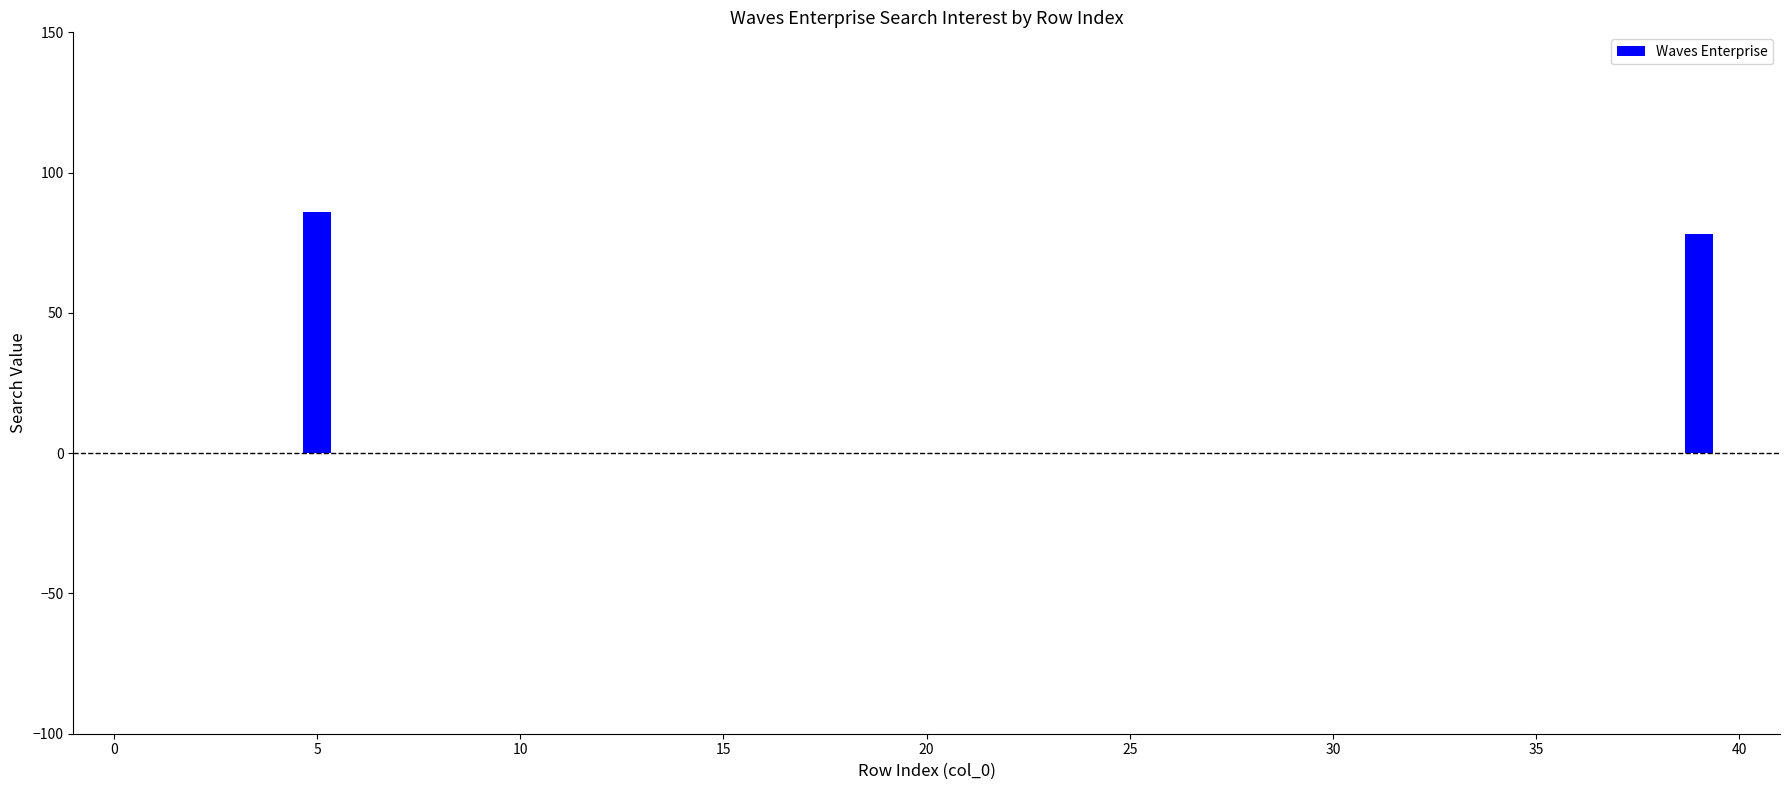

Reading left to right, list all the values displayed in this chart.

0	0	0	0	0	86	0	0	0	0	0	0	0	0	0	0	0	0	0	0	0	0	0	0	0	0	0	0	0	0	0	0	0	0	0	0	0	0	0	78